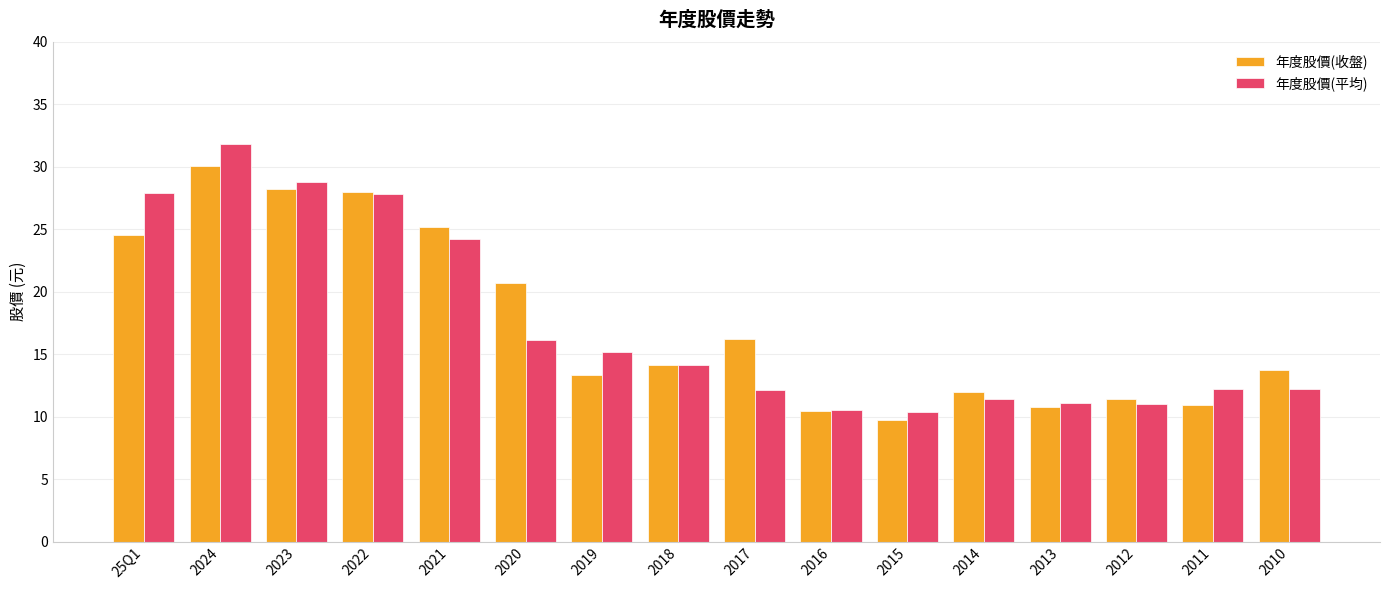

How many bars are there in total?

32